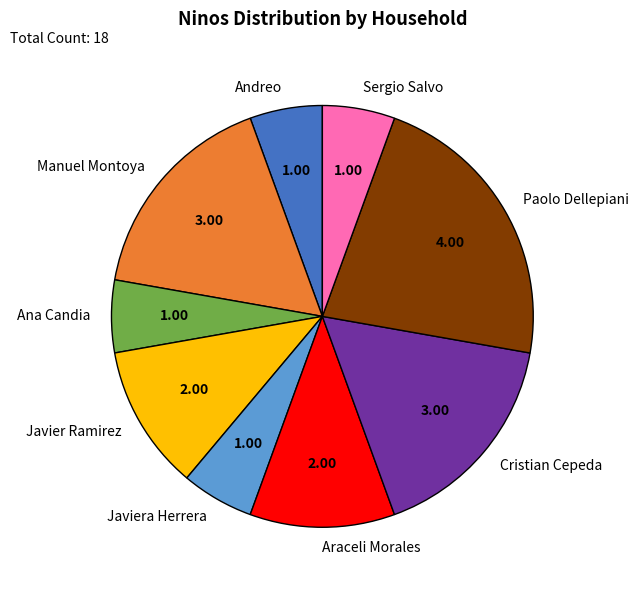

Is it true that Javiera Herrera is 6% of the pie?

True